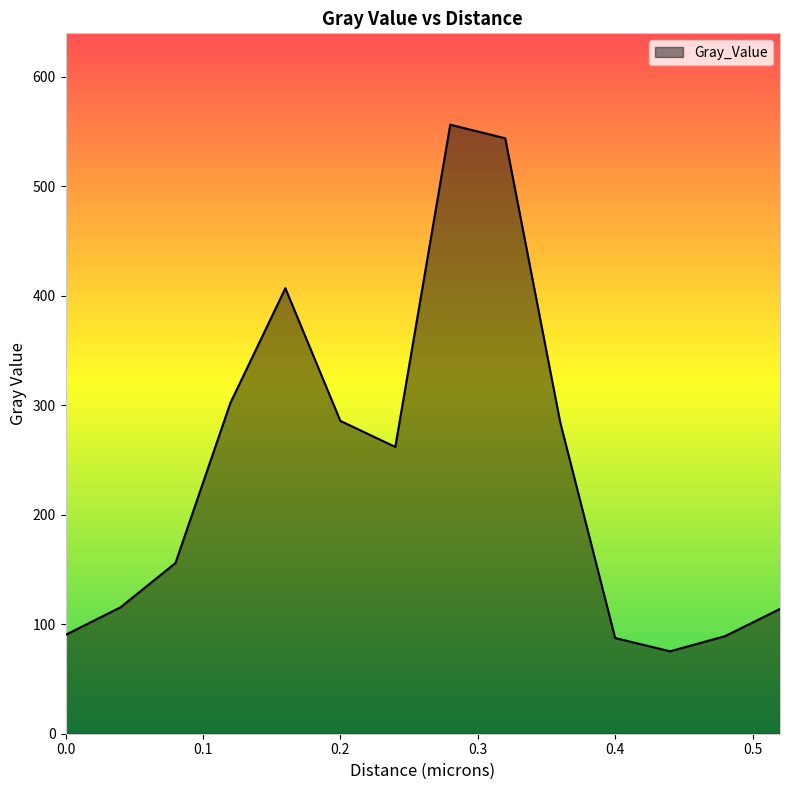

Does the chart have visible grid lines?

No